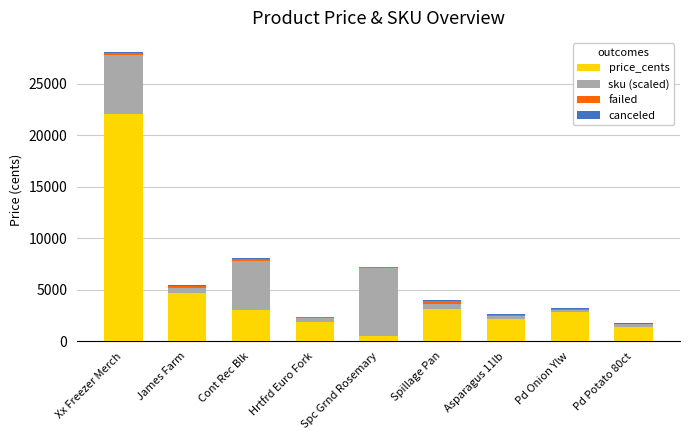

The price_cents series shows 3070.0 at Cont Rec Blk. True or false?

True